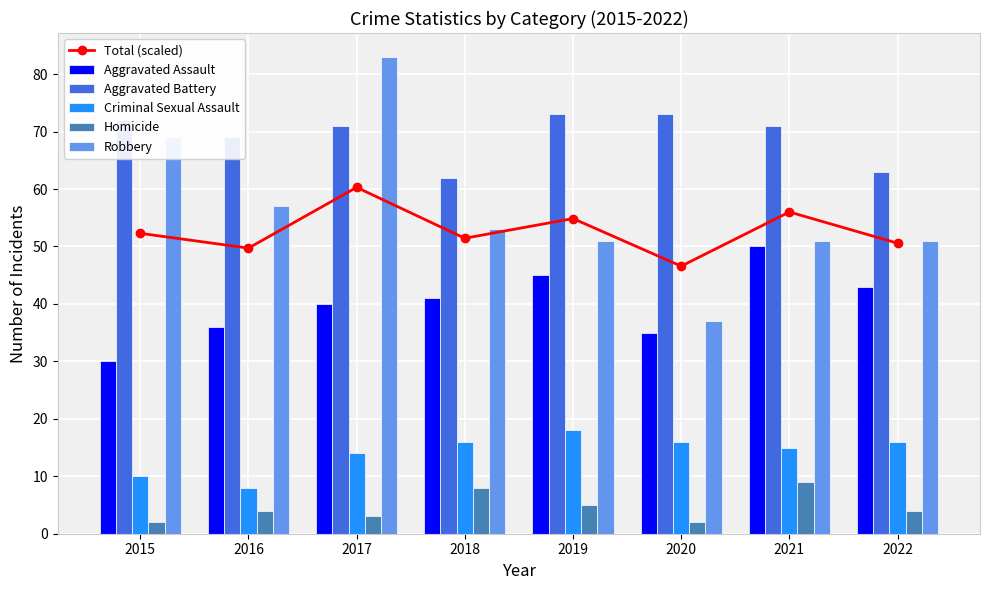

At how many categories does at least one series exceed 39?

8